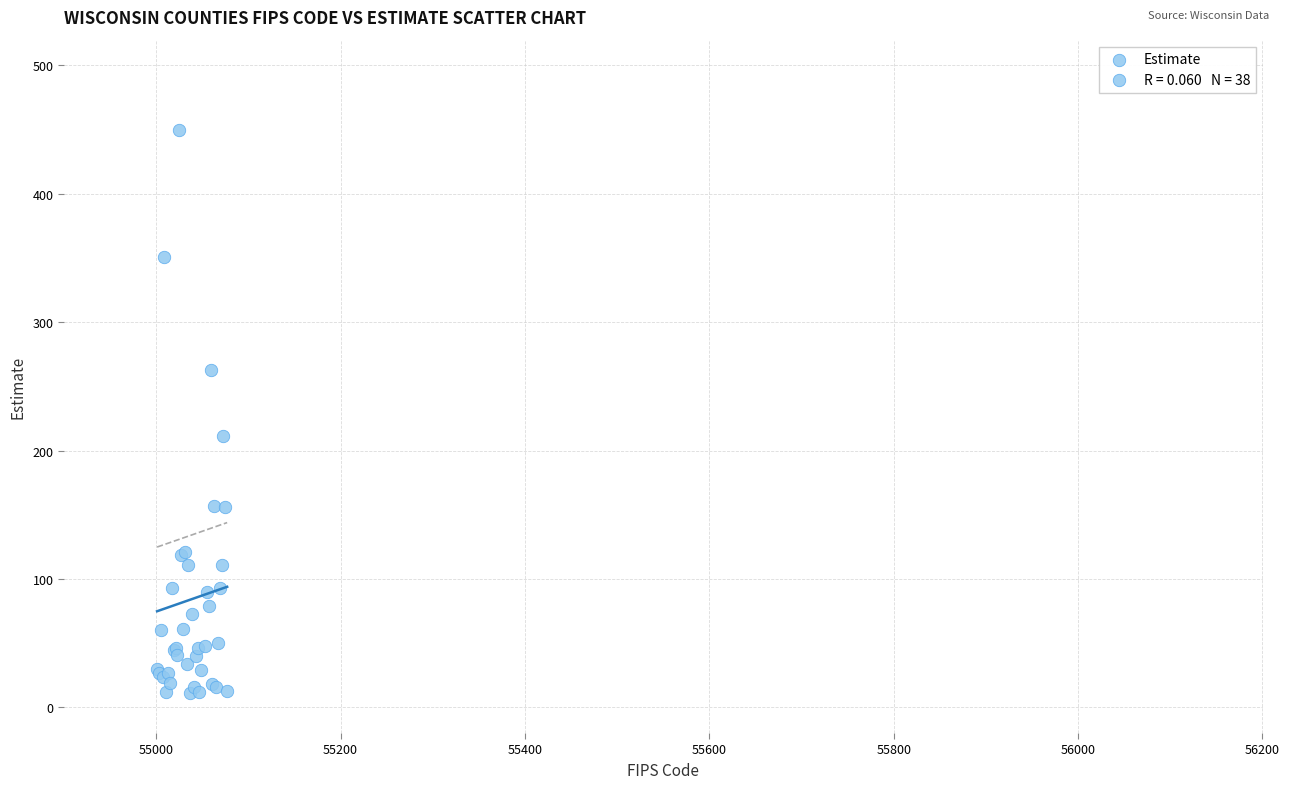

What Y value in the scatter plot is closest to 230?

211